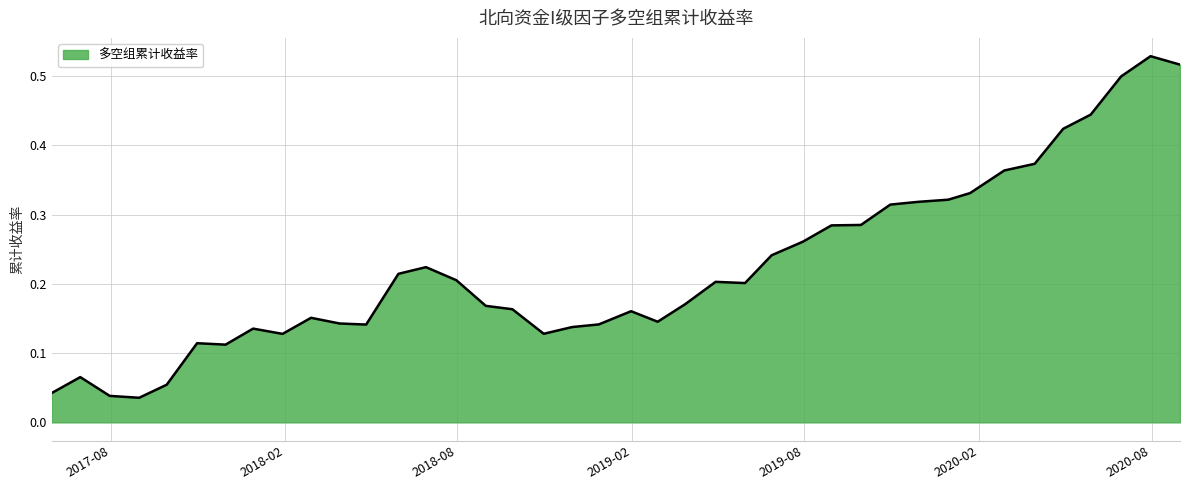

Rank the categories by value from lowest to highest.

2017/8/31, 2017/7/31, 2017/5/31, 2017/9/29, 2017/6/30, 2017/11/30, 2017/10/31, 2018/1/29, 2018/10/31, 2017/12/29, 2018/11/30, 2018/4/27, 2018/12/28, 2018/3/30, 2019/2/28, 2018/2/28, 2019/1/31, 2018/9/28, 2018/8/31, 2019/3/29, 2019/5/31, 2019/4/30, 2018/7/31, 2018/5/31, 2018/6/29, 2019/6/28, 2019/7/31, 2019/8/30, 2019/9/30, 2019/10/31, 2019/11/29, 2019/12/31, 2020/1/23, 2020/2/28, 2020/3/31, 2020/4/30, 2020/5/29, 2020/6/30, 2020/8/31, 2020/7/31